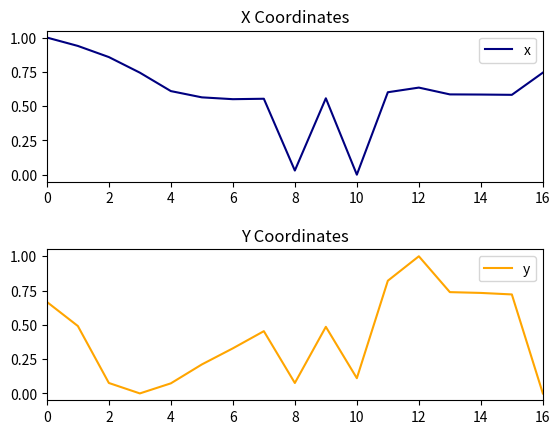

What are all the series names shown in the legend?

x, y